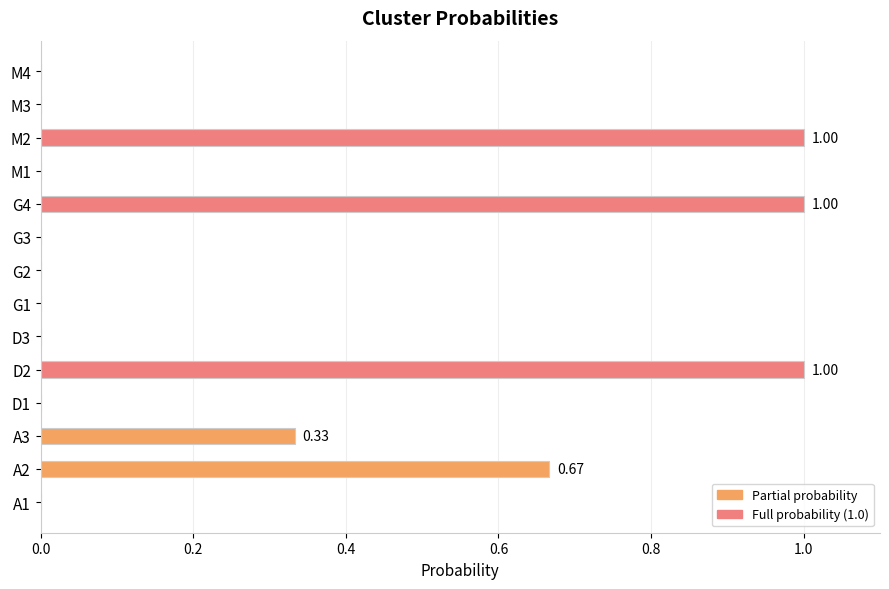

What is the sum of the values at M2 and A1?

1.0